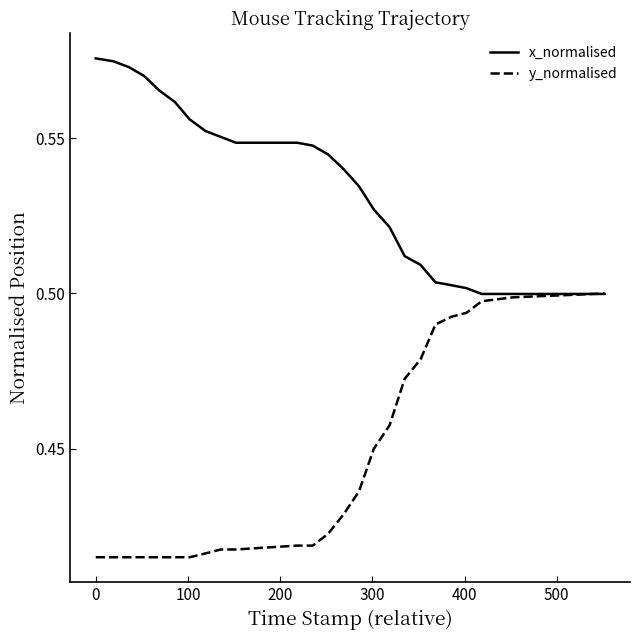

Which series has the largest total across all categories?

x_normalised